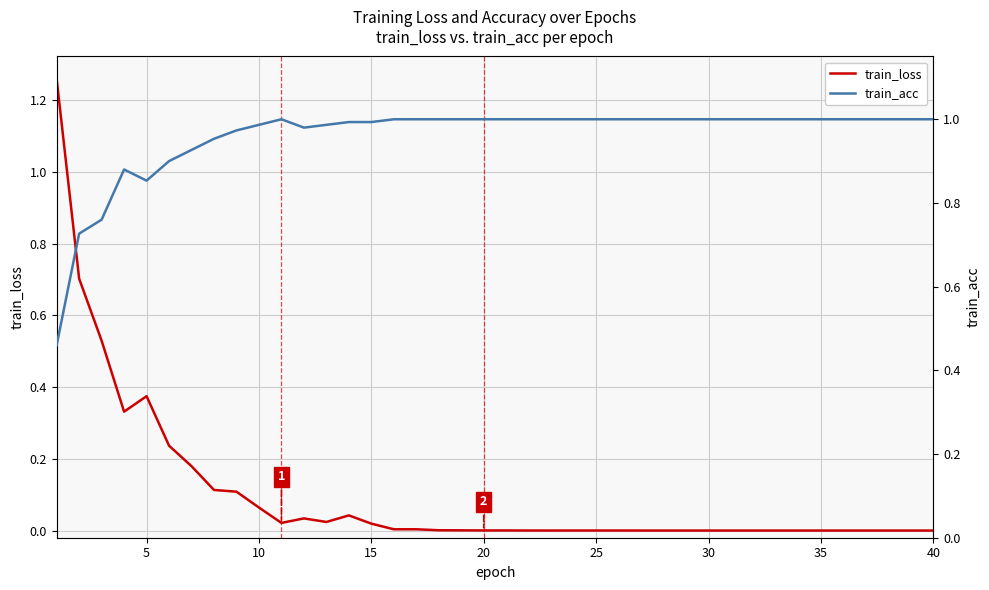

The train_loss series shows 0.0 at 17. True or false?

False